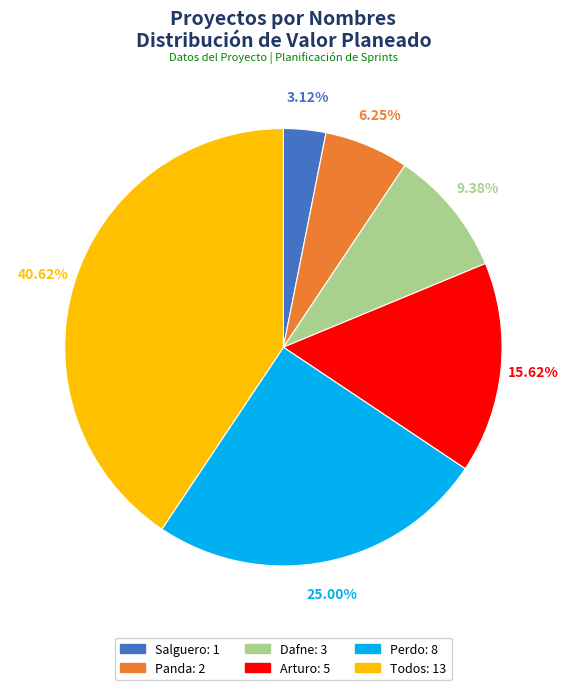

How many segments does this pie chart have?

6